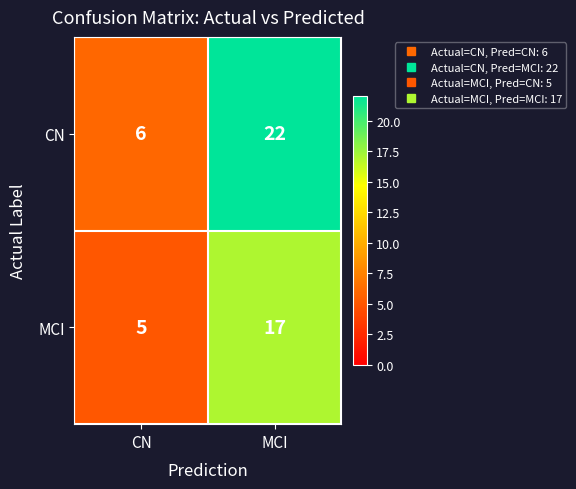

The value of MCI at CN is 2. True or false?

False